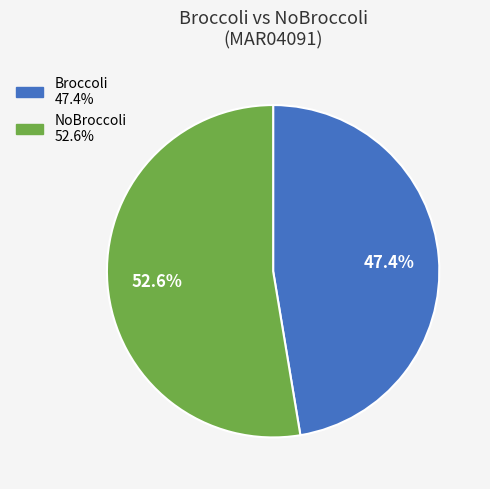

Which has a higher value, NoBroccoli or Broccoli?

NoBroccoli